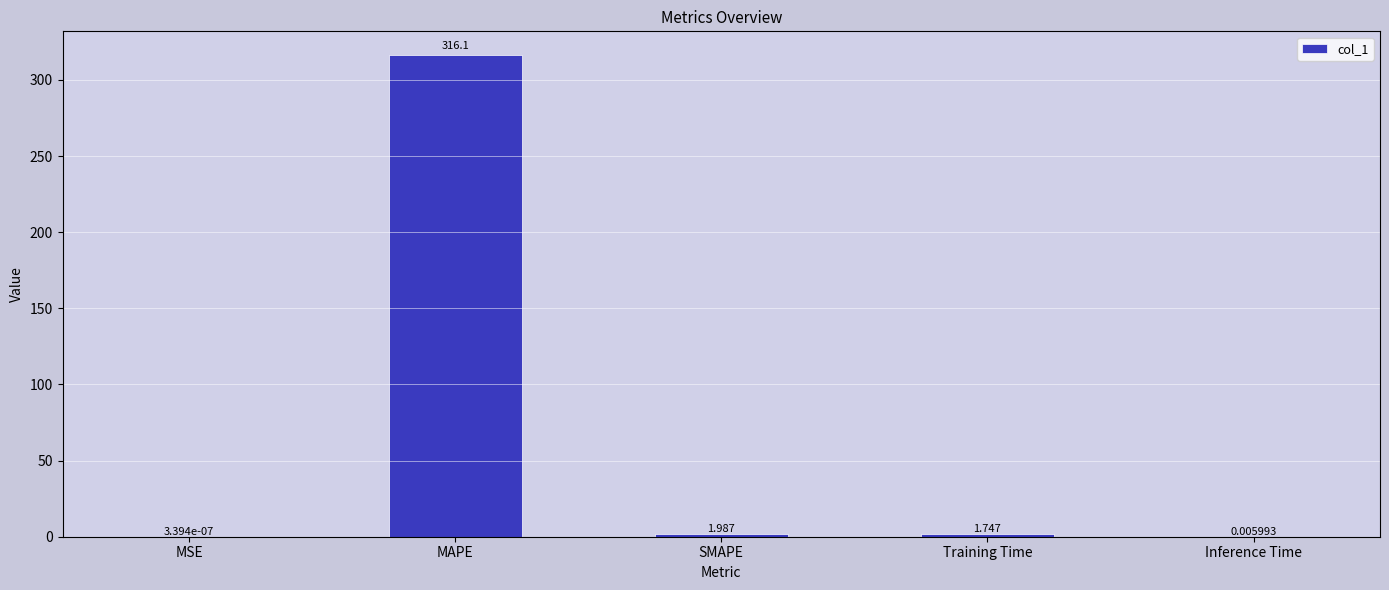

At which category does the chart reach its peak across all series?

MAPE